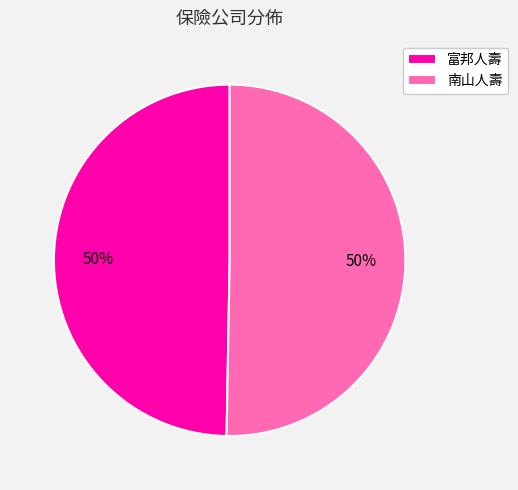

What percentage is the 南山人壽 slice, to the nearest percent?

50%